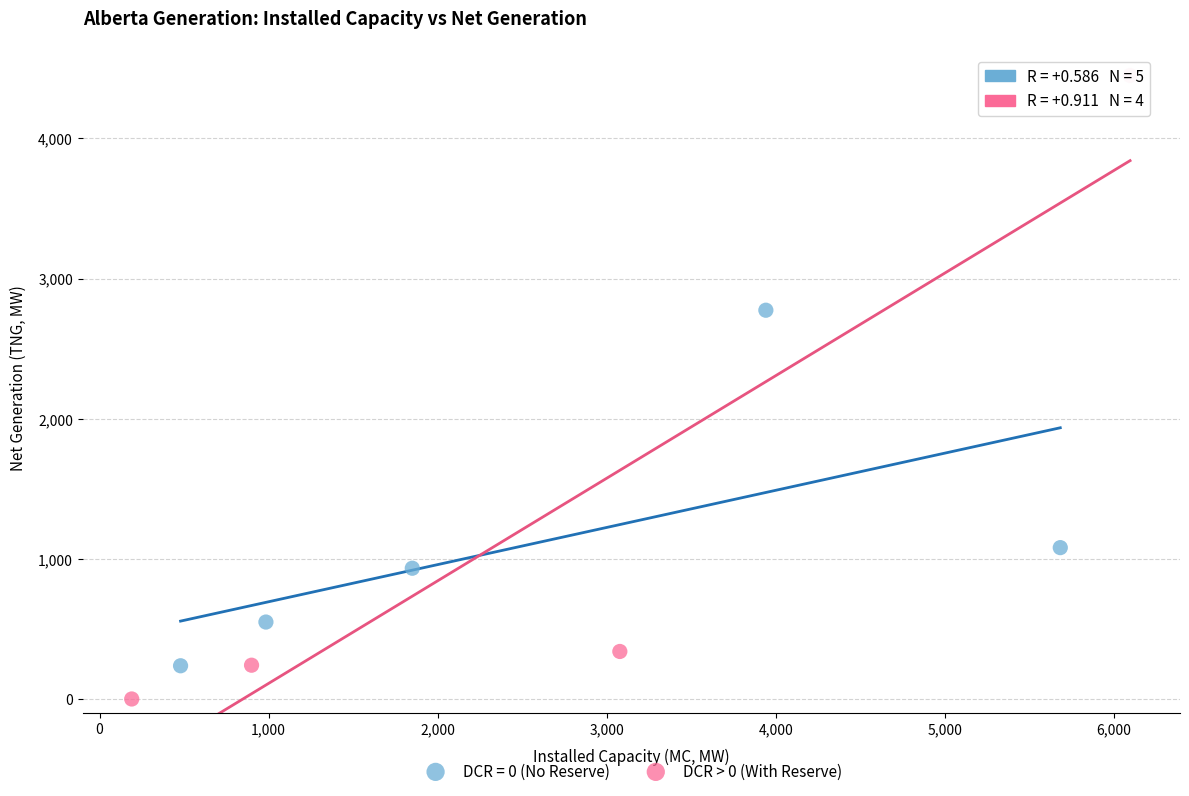

Which series contains the highest Y value?

DCR > 0 (With Reserve)